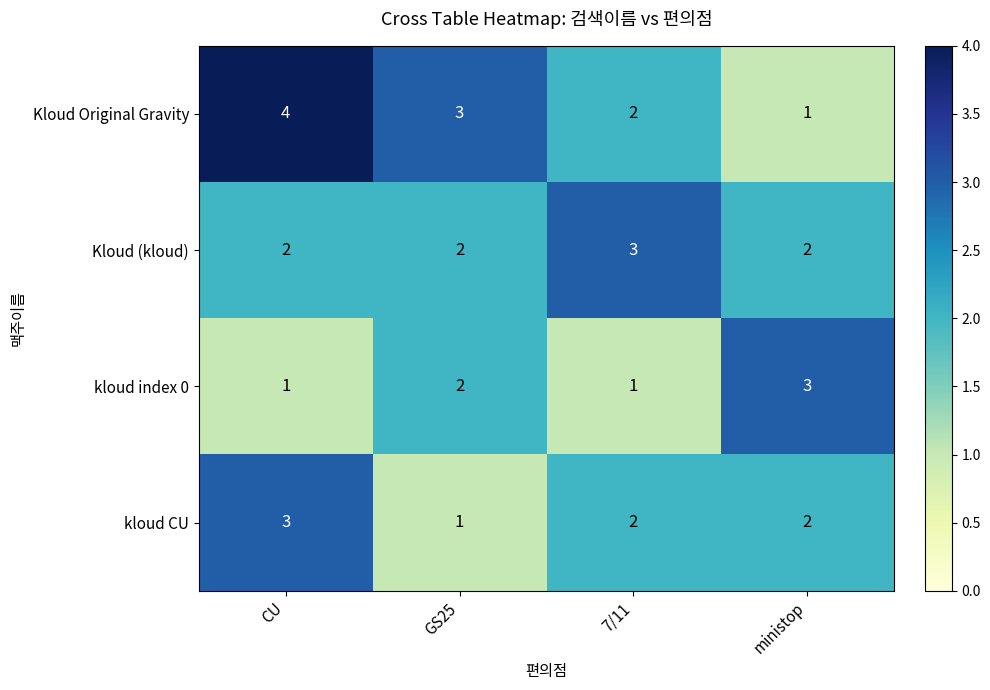

At which label does Kloud Original Gravity first exceed 3?

CU